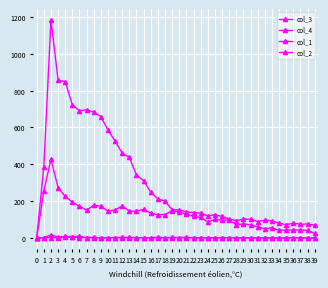

Where is col_1 nearest to the value 8?

4